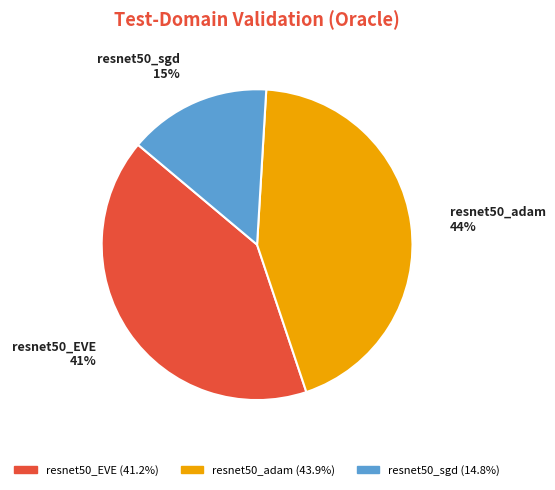

Count the number of slices in the pie.

3